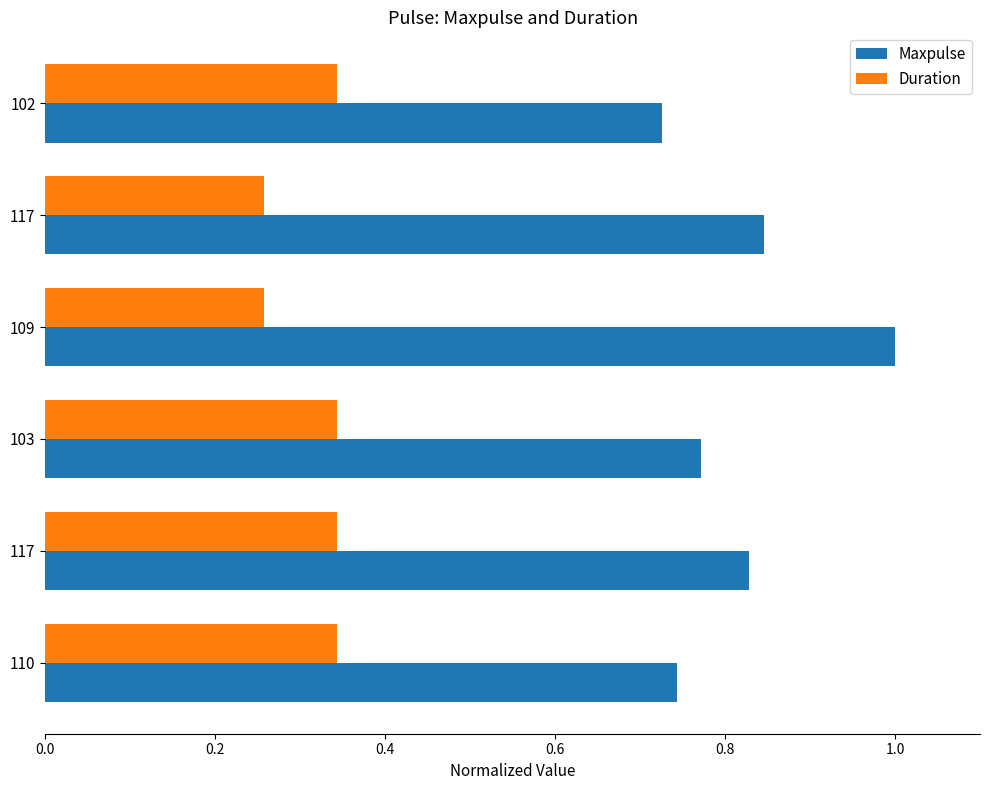

What are all the series names shown in the legend?

Maxpulse, Duration